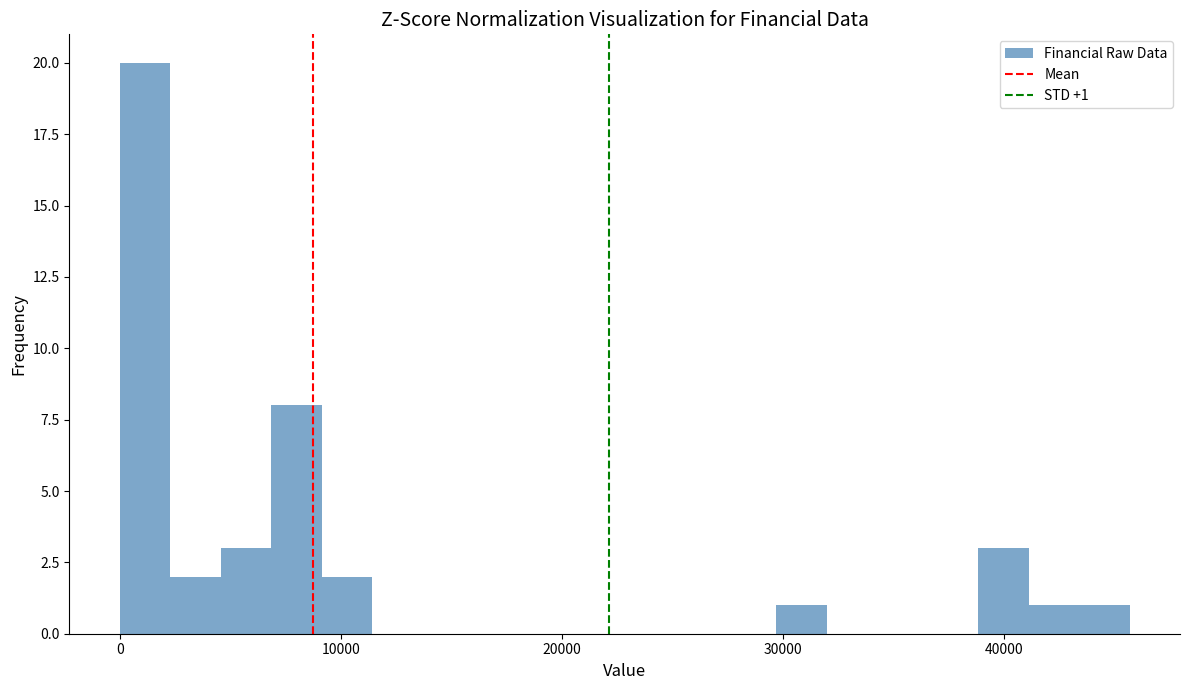

Read against the x-axis, roughly where is the centre of the tallest bar?

1000